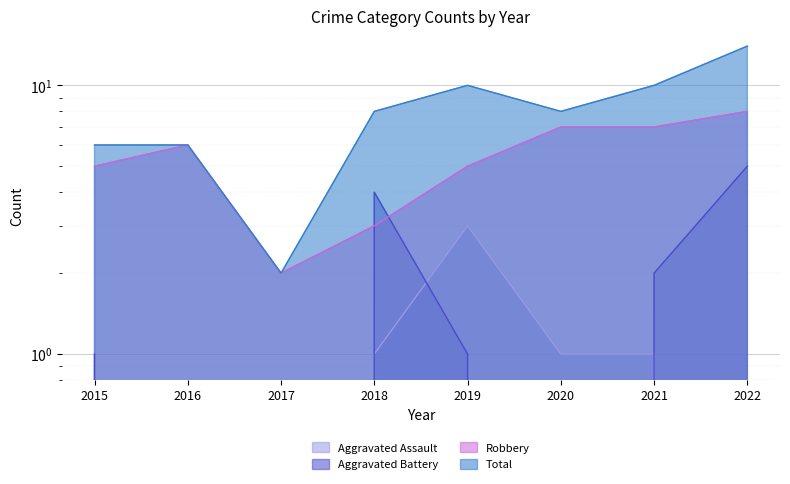

What is the value of the Aggravated Assault point at the 5th from the left?

3